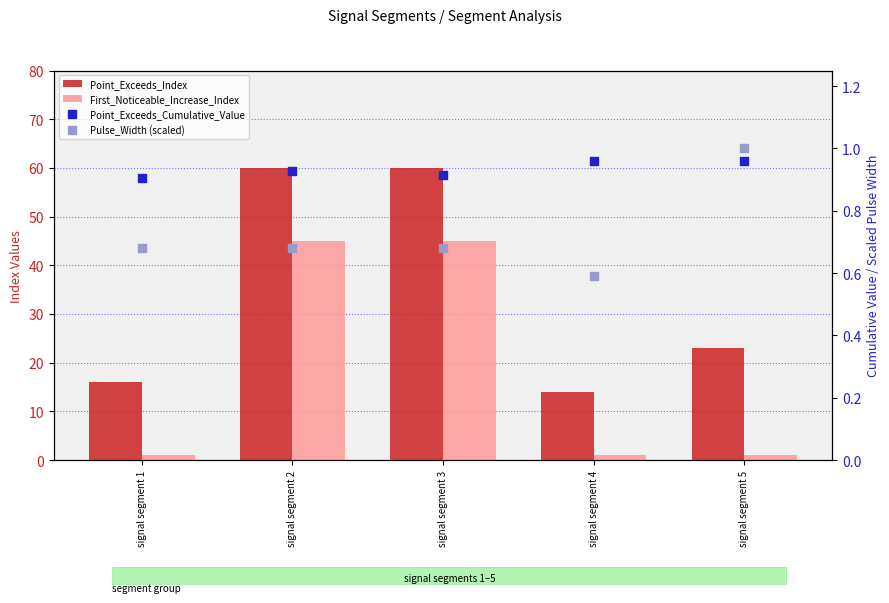

Which series contains the lowest Y value?

Pulse_Width (scaled)